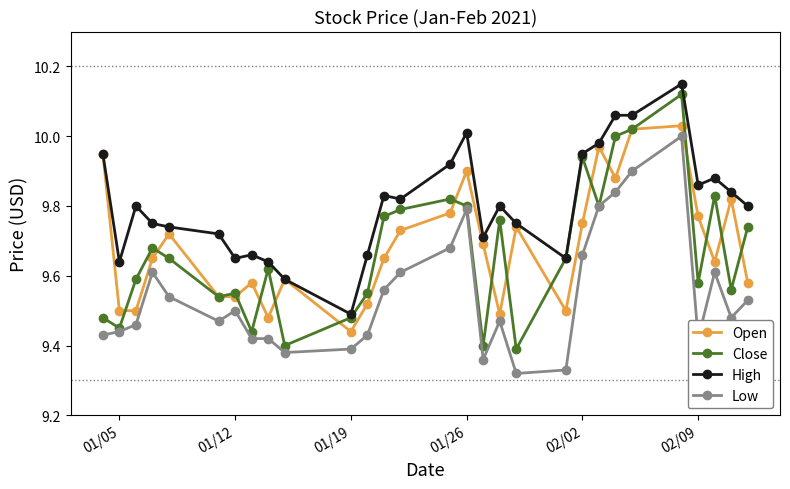

Which series has the largest range (max minus min)?

Close